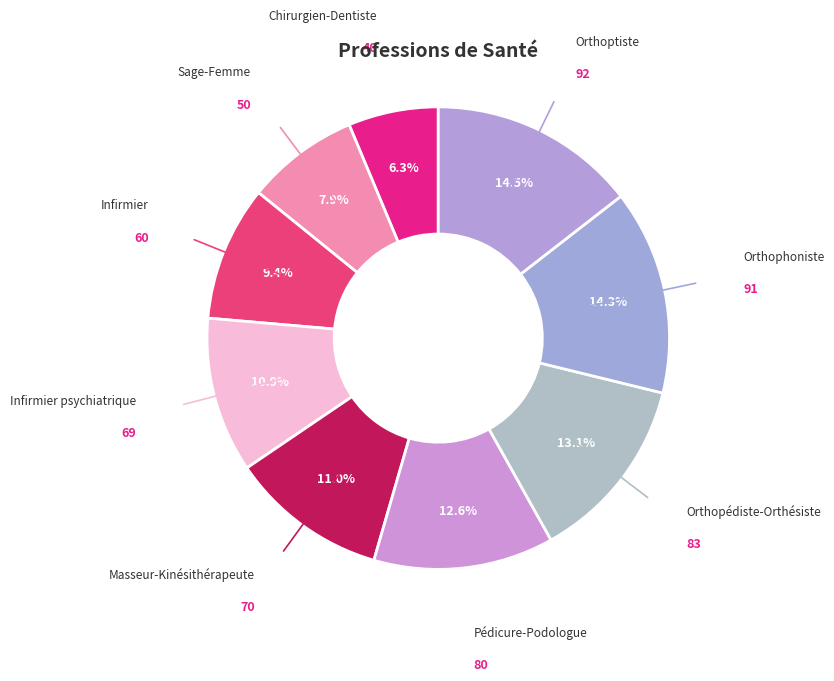

Does Orthoptiste account for over 50% of the chart?

No